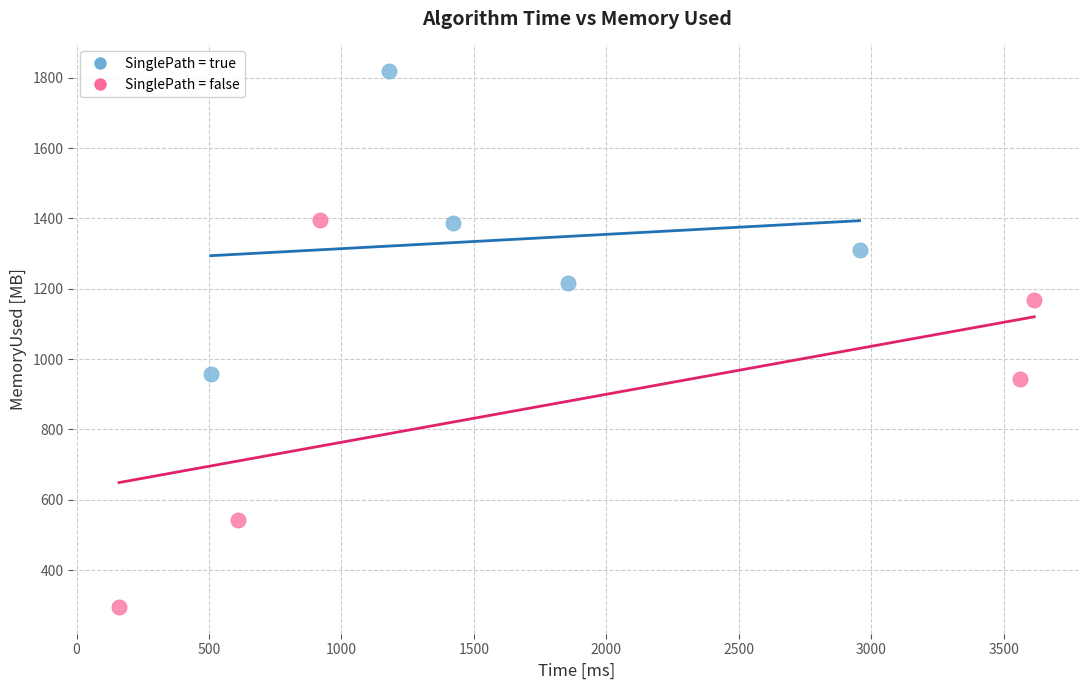

Which series contains the lowest Y value?

SinglePath = false